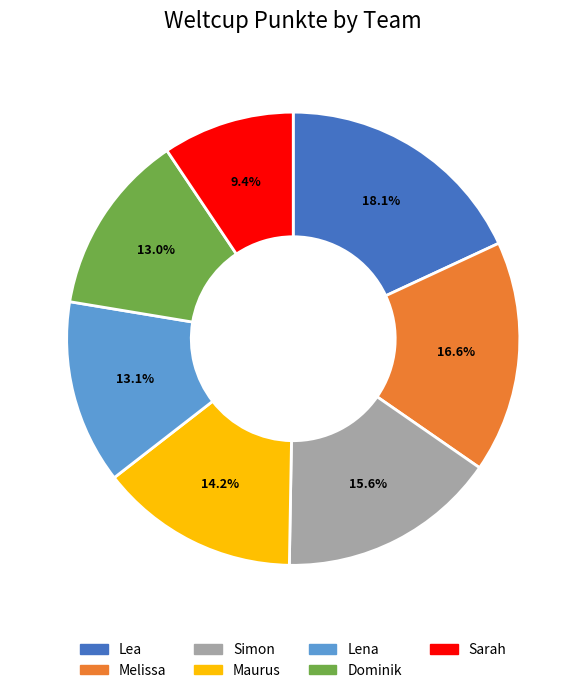

To the nearest percent, what is the difference between the Maurus and Lea slice percentages?

4%